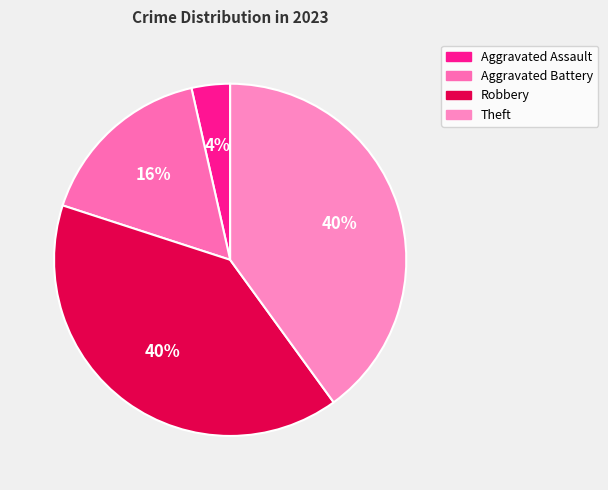

What is the smallest slice in the pie chart?

Aggravated Assault